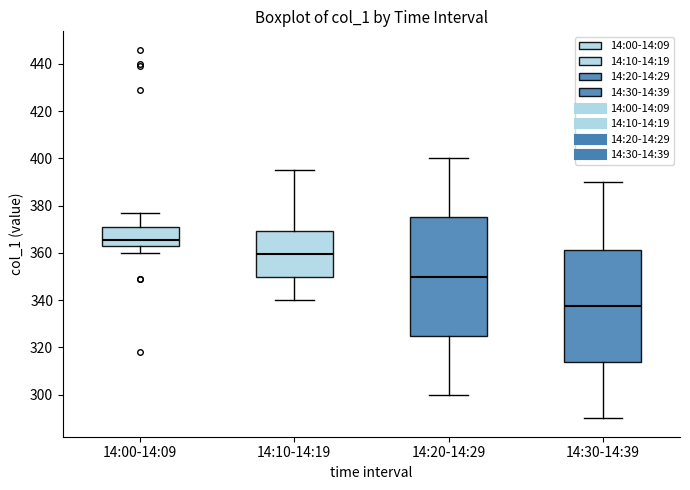

Reading left to right, read every box against the y-axis: the position of its median line, the range the box covers, and the ends of its whiskers. The values are not printed on the chart, so give them approximately, as read against the axis.

14:00-14:09: median 366, box 362 to 372, whiskers 360 to 378
14:10-14:19: median 360, box 350 to 370, whiskers 340 to 396
14:20-14:29: median 350, box 326 to 376, whiskers 300 to 400
14:30-14:39: median 338, box 314 to 362, whiskers 290 to 390